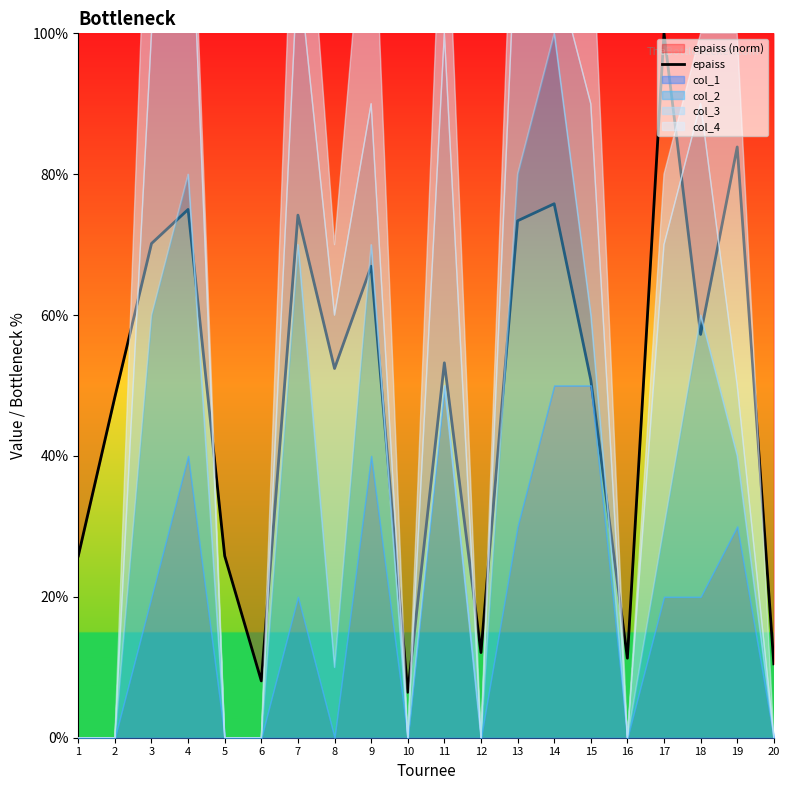

Rank the categories by value from lowest to highest.

10, 6, 20, 16, 12, 1, 5, 2, 15, 8, 11, 18, 9, 3, 13, 7, 4, 14, 19, 17